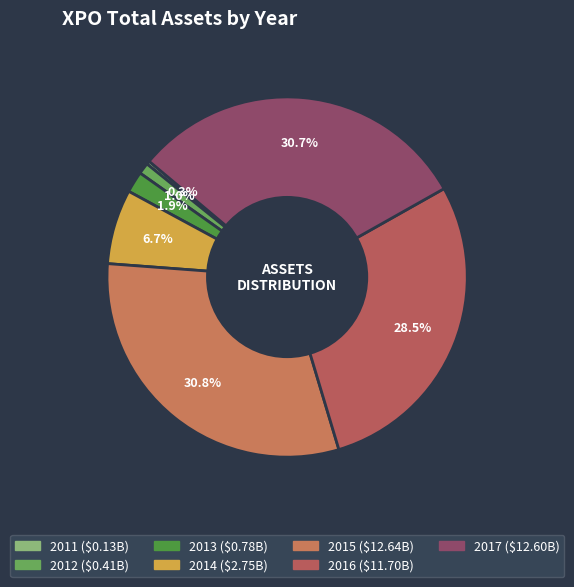

To the nearest percent, what portion does 2016 represent?

29%